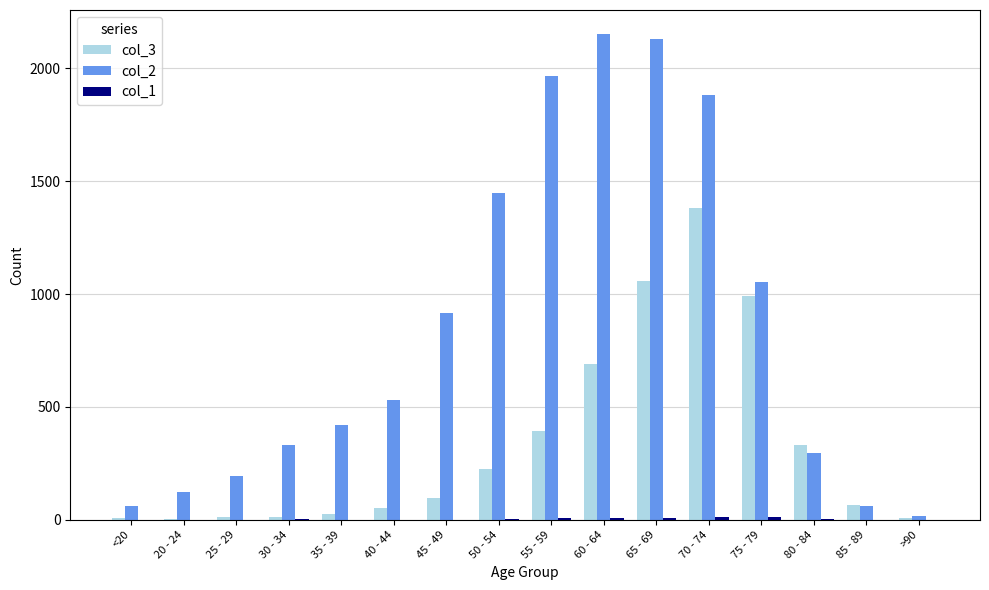

What is the total value across all series at 30 - 34?

349